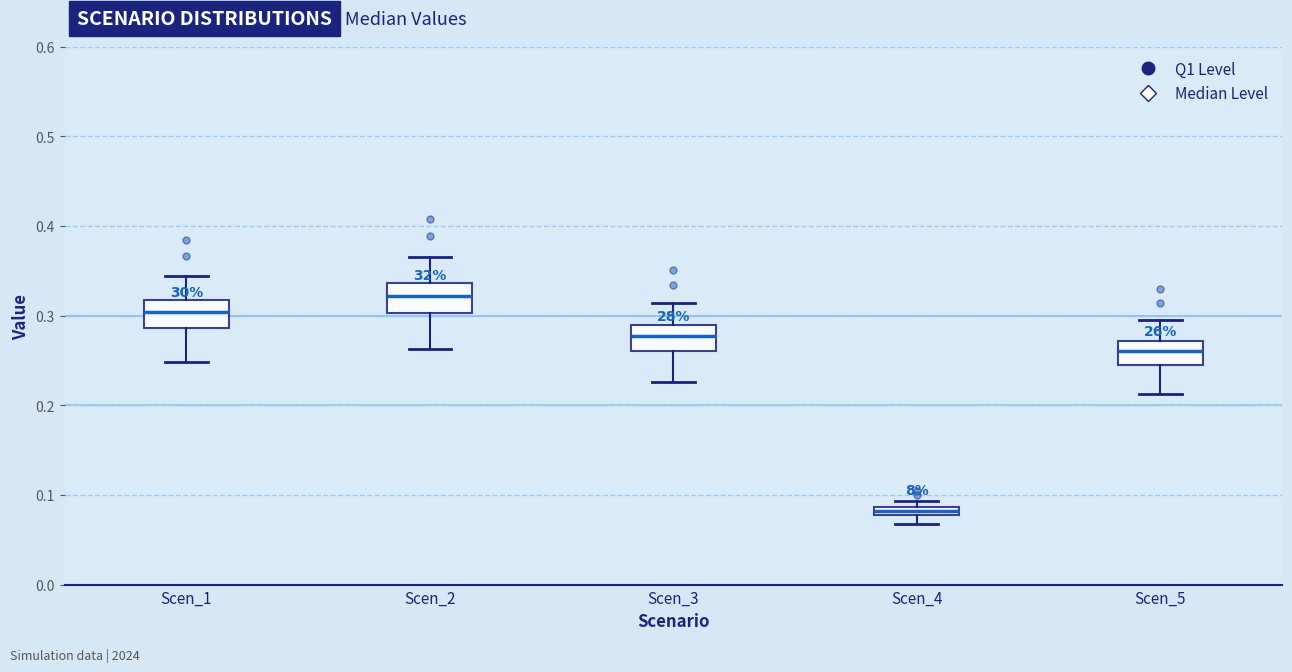

Where is the lower edge of the box for Scen_3 on the y-axis? The values are not printed on the chart, so give them approximately, as read against the axis.

0.26